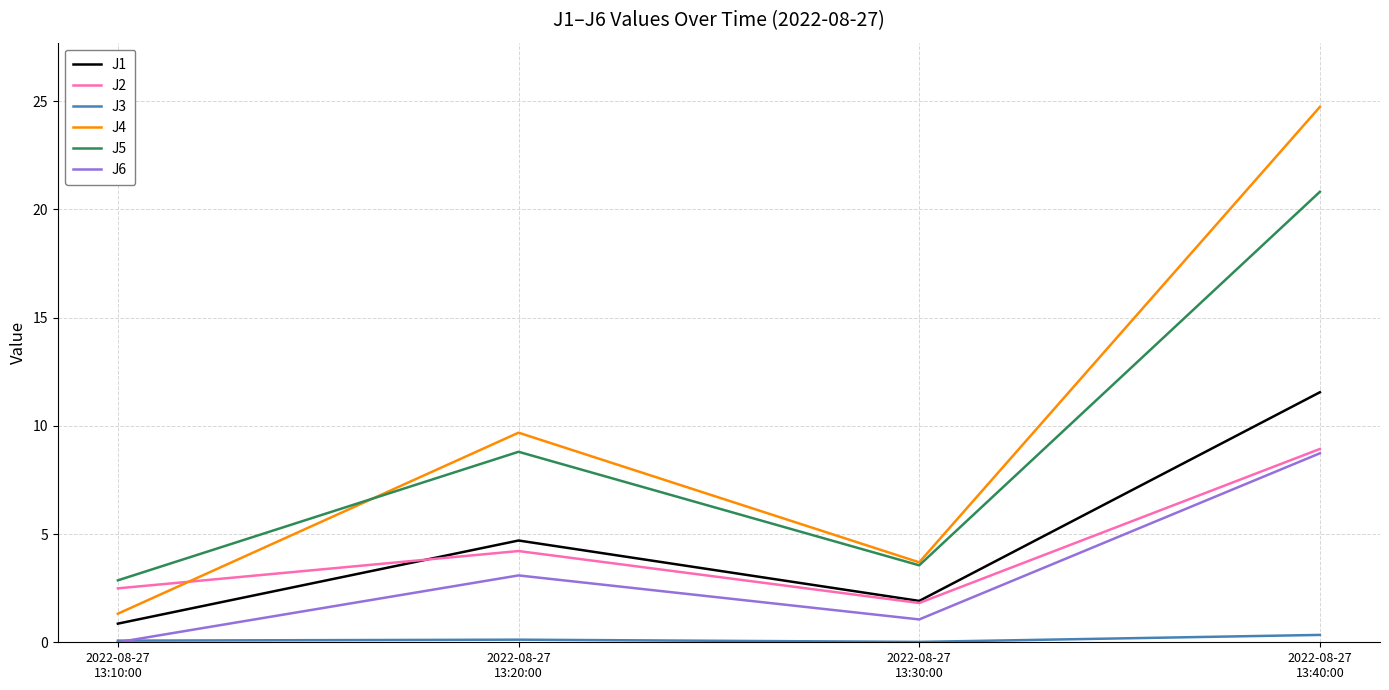

What is the average value of the J6 series?

3.2